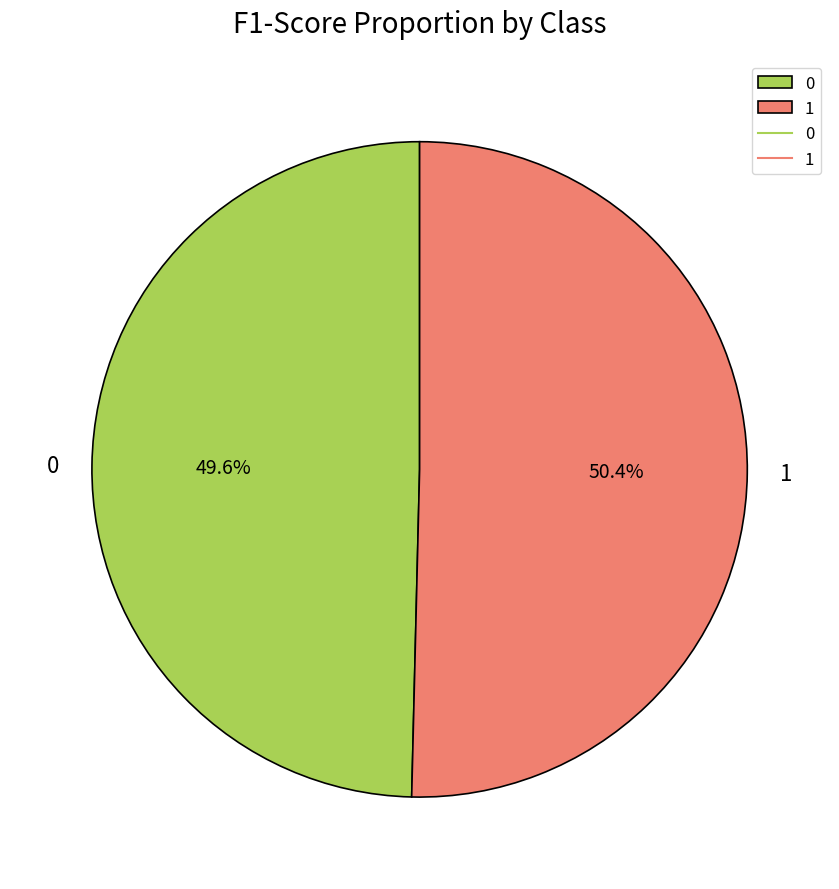

Combined, do 1 and 0 account for over 50%?

Yes